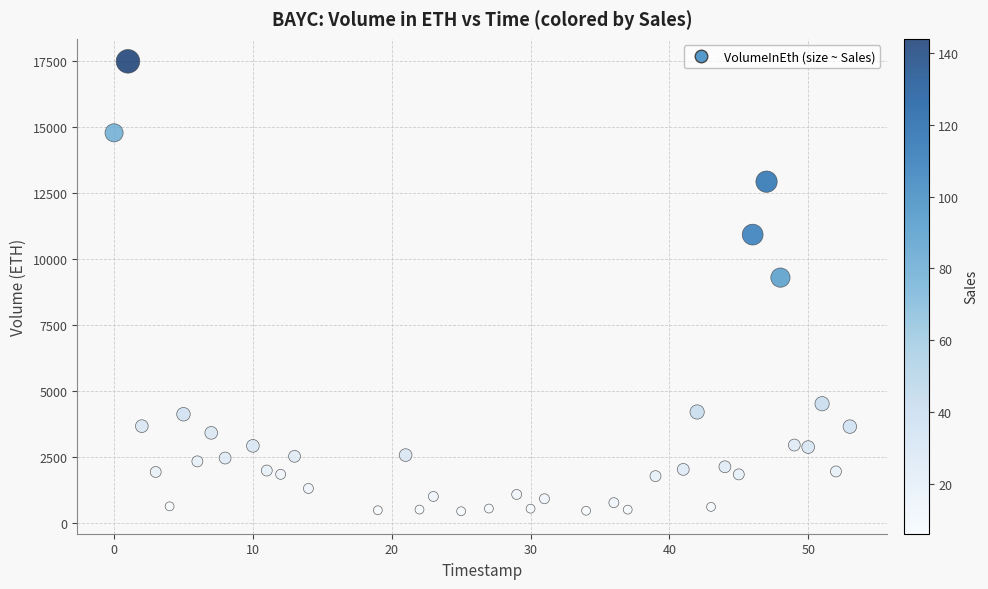

What is the range of Y values (max minus min)?

17053.1